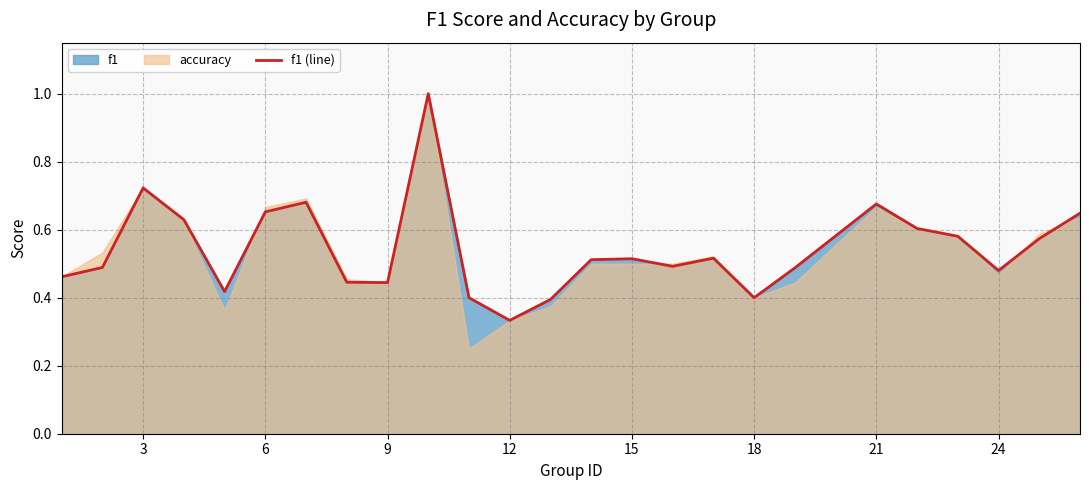

What is the sum of all values?

13.6